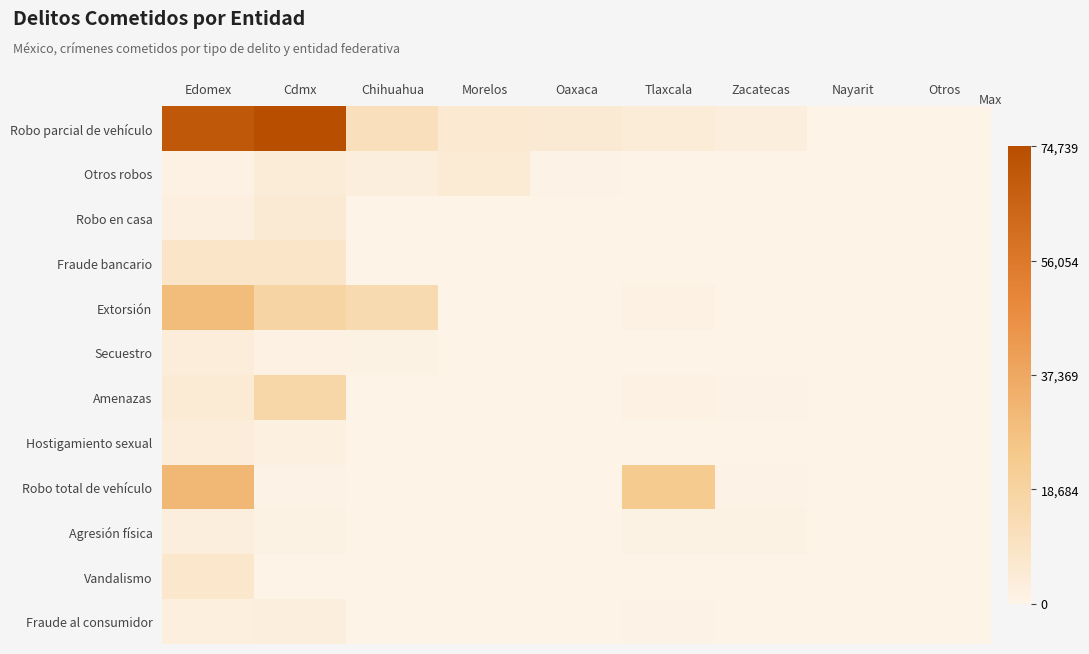

Between Chihuahua and Oaxaca, which series saw the biggest shift?

Extorsión